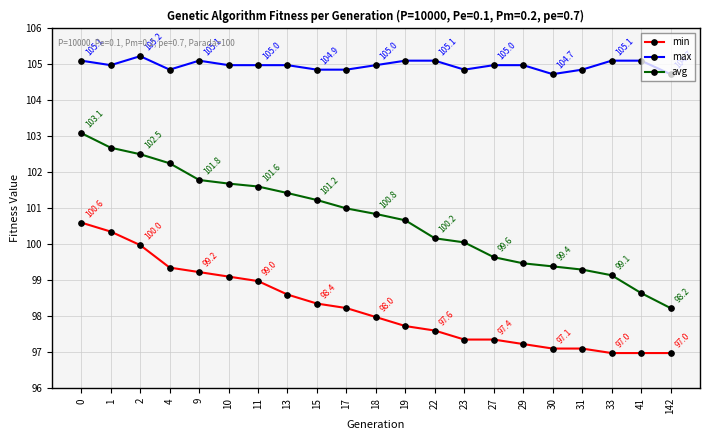

The value of avg at 41 is 147.8. True or false?

False